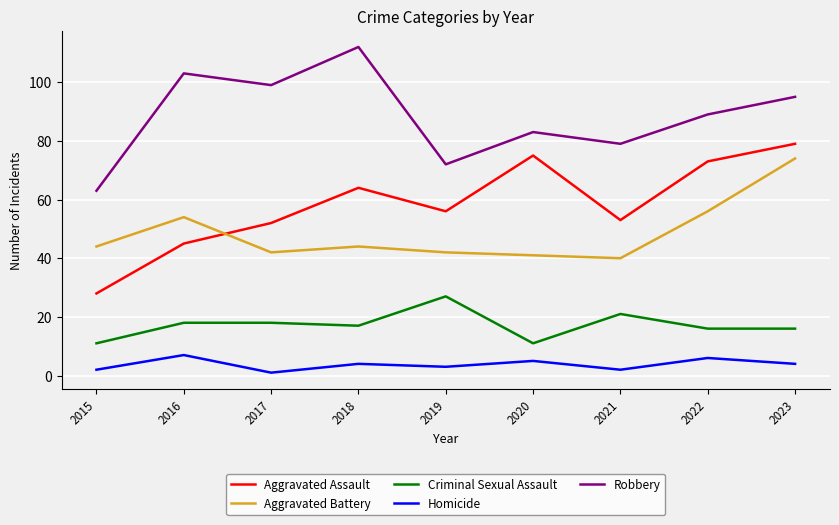

Does the chart display data point markers on the line(s)?

No